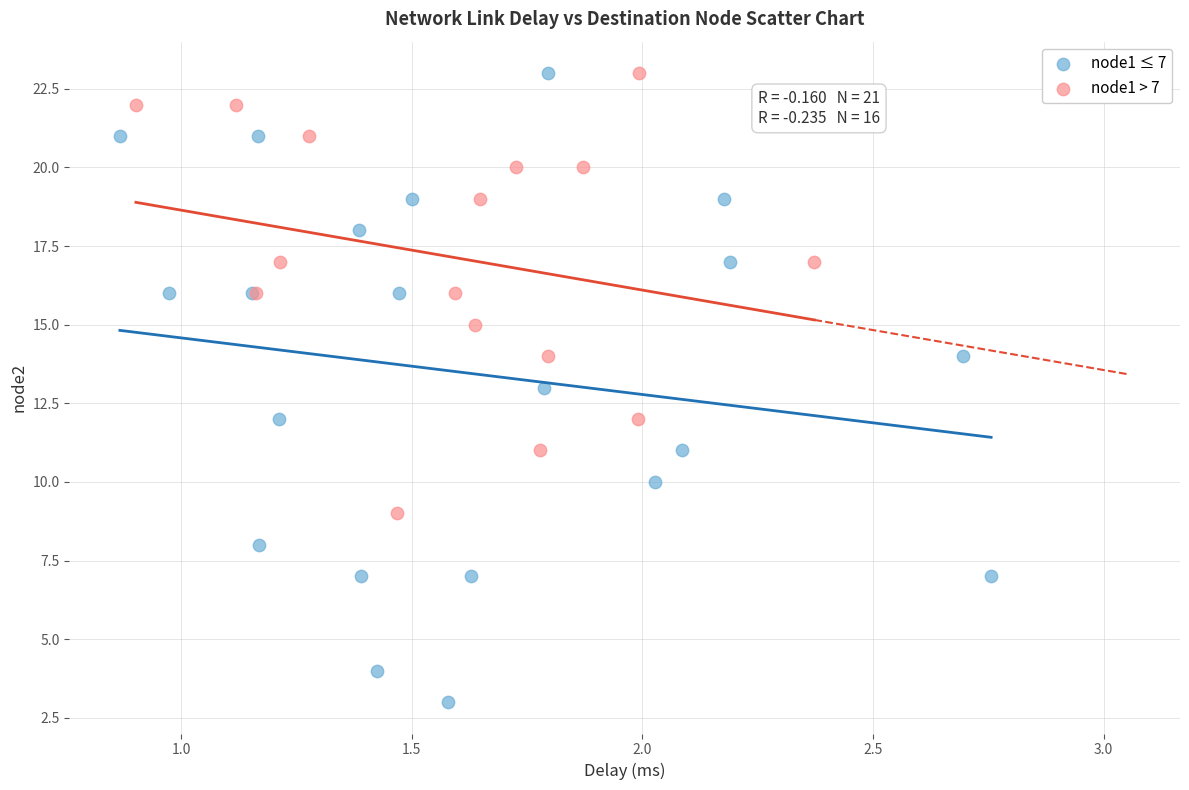

Which series has the widest spread of Y values?

node1 ≤ 7